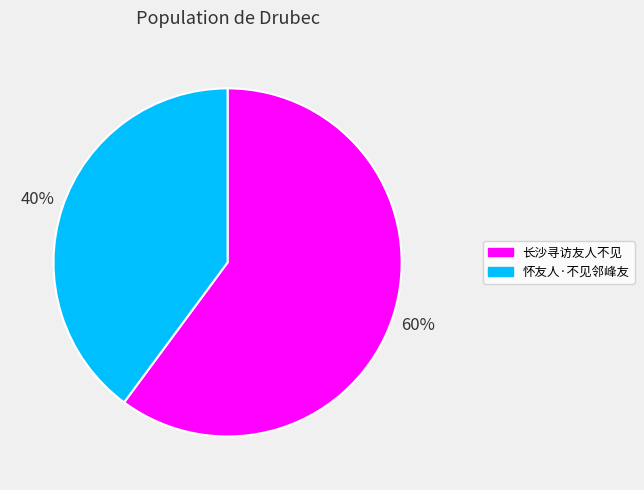

Is it true that 长沙寻访友人不见 is 45% of the pie?

False